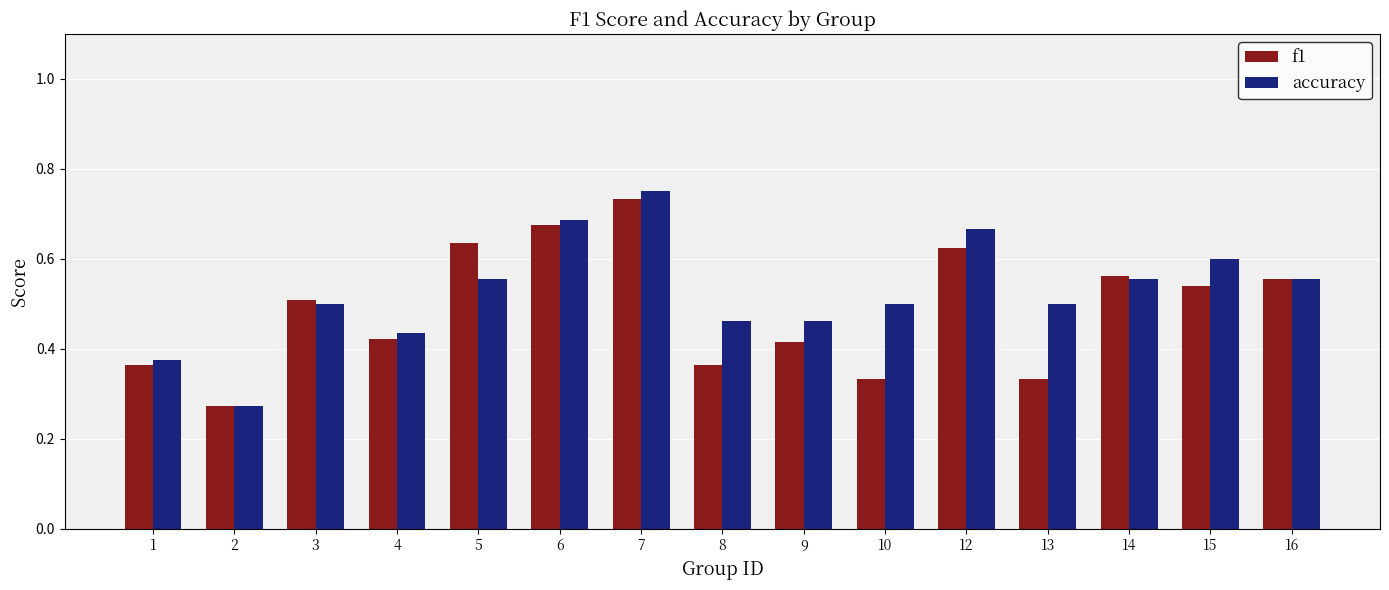

What is the sum of all f1 values?

7.3